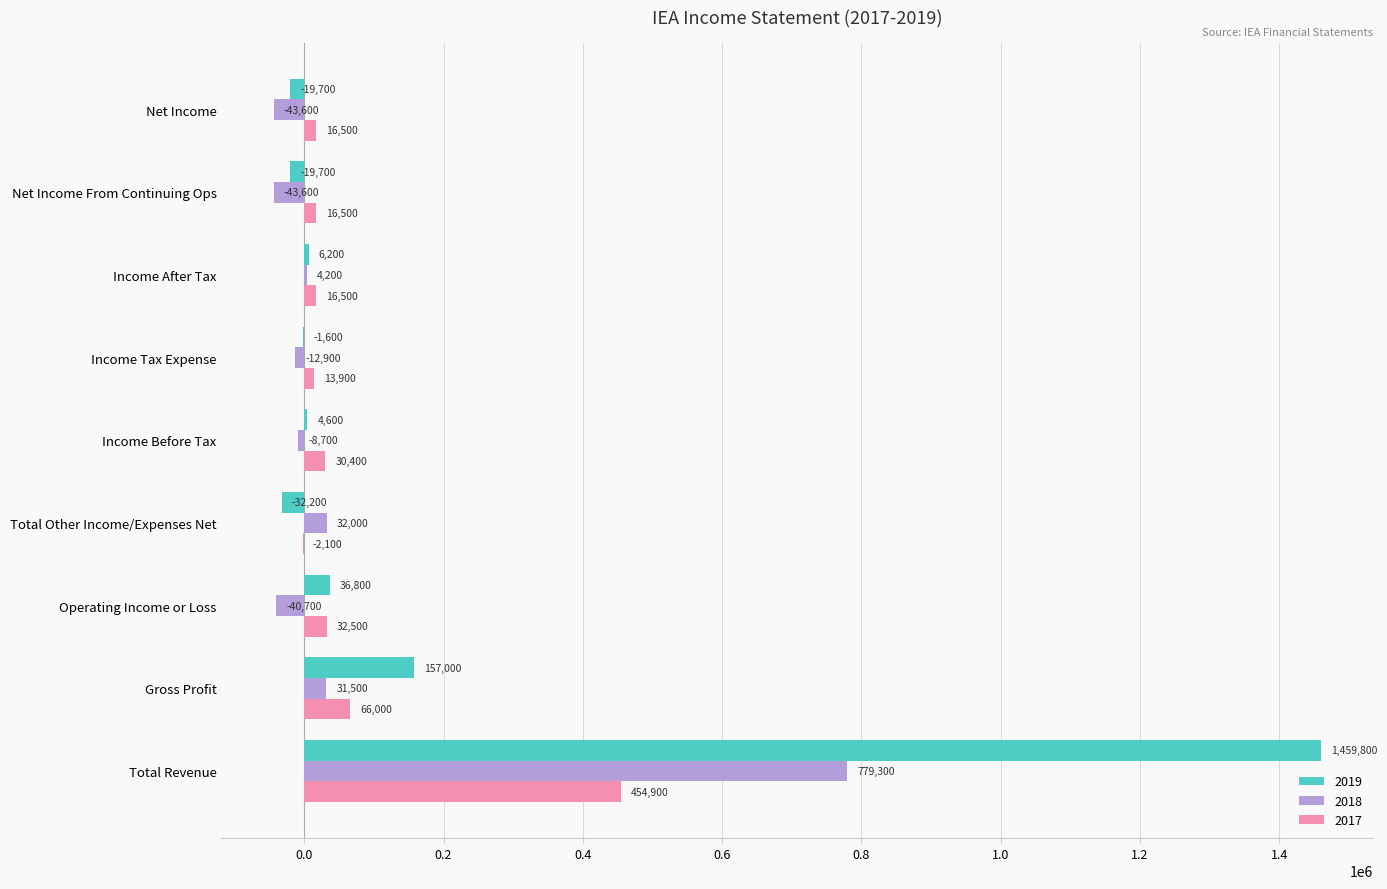

Which series has the largest total across all categories?

2019